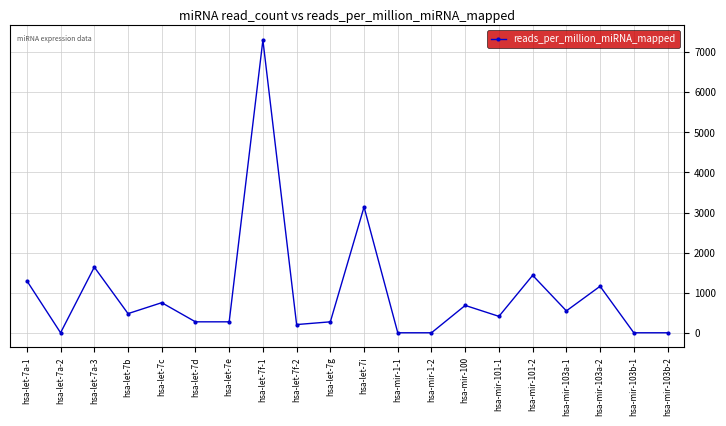

What is the average value?

993.3